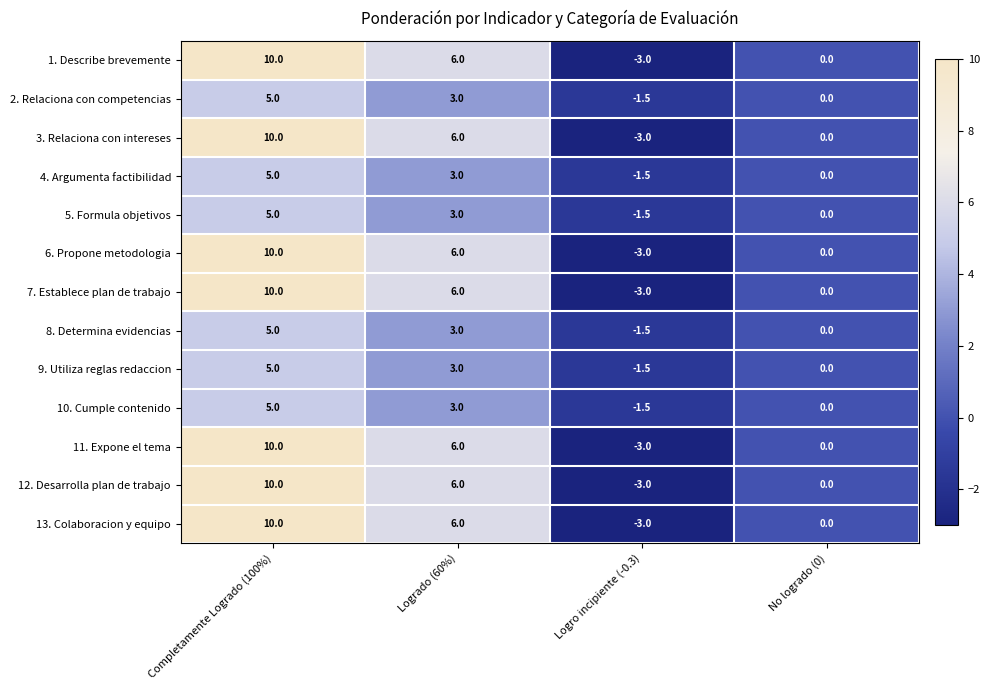

Rank the categories by 8. Determina evidencias value from lowest to highest.

Logro incipiente (-0.3), No logrado (0), Logrado (60%), Completamente Logrado (100%)